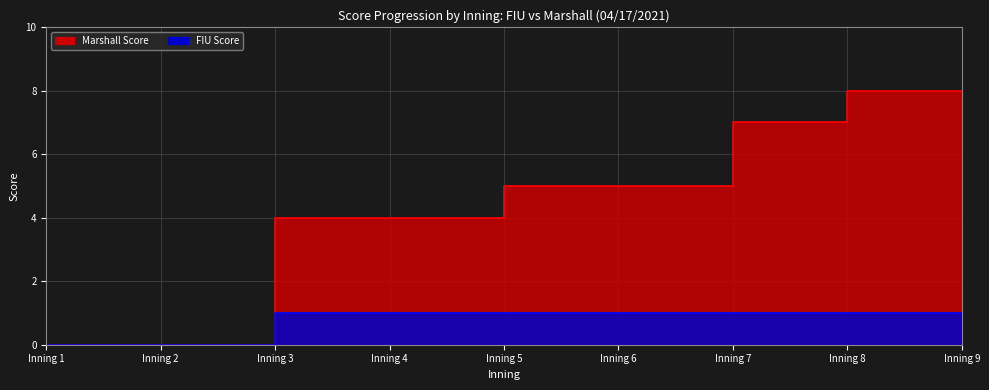

At Inning 1, list the series in order from smallest to largest.

Marshall Line, FIU Line